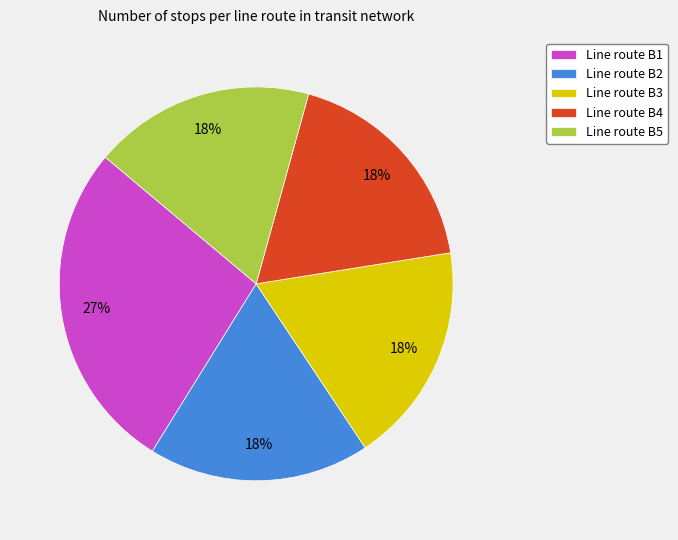

To the nearest percent, what is the average slice percentage?

20%